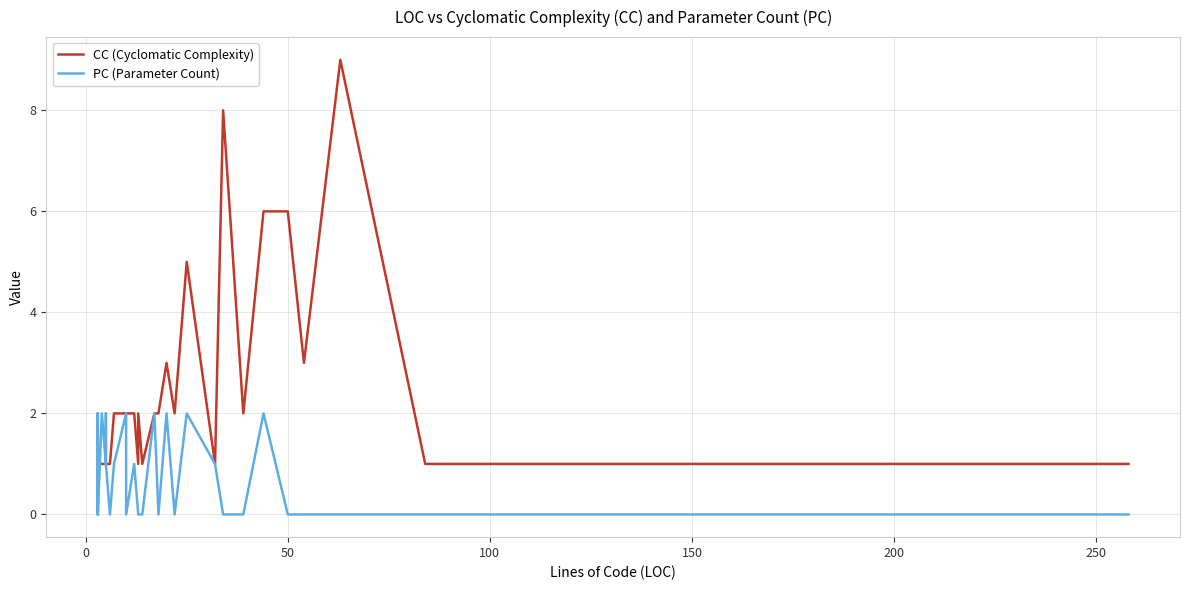

The value of CC (Cyclomatic Complexity) at 300 is 0. True or false?

False